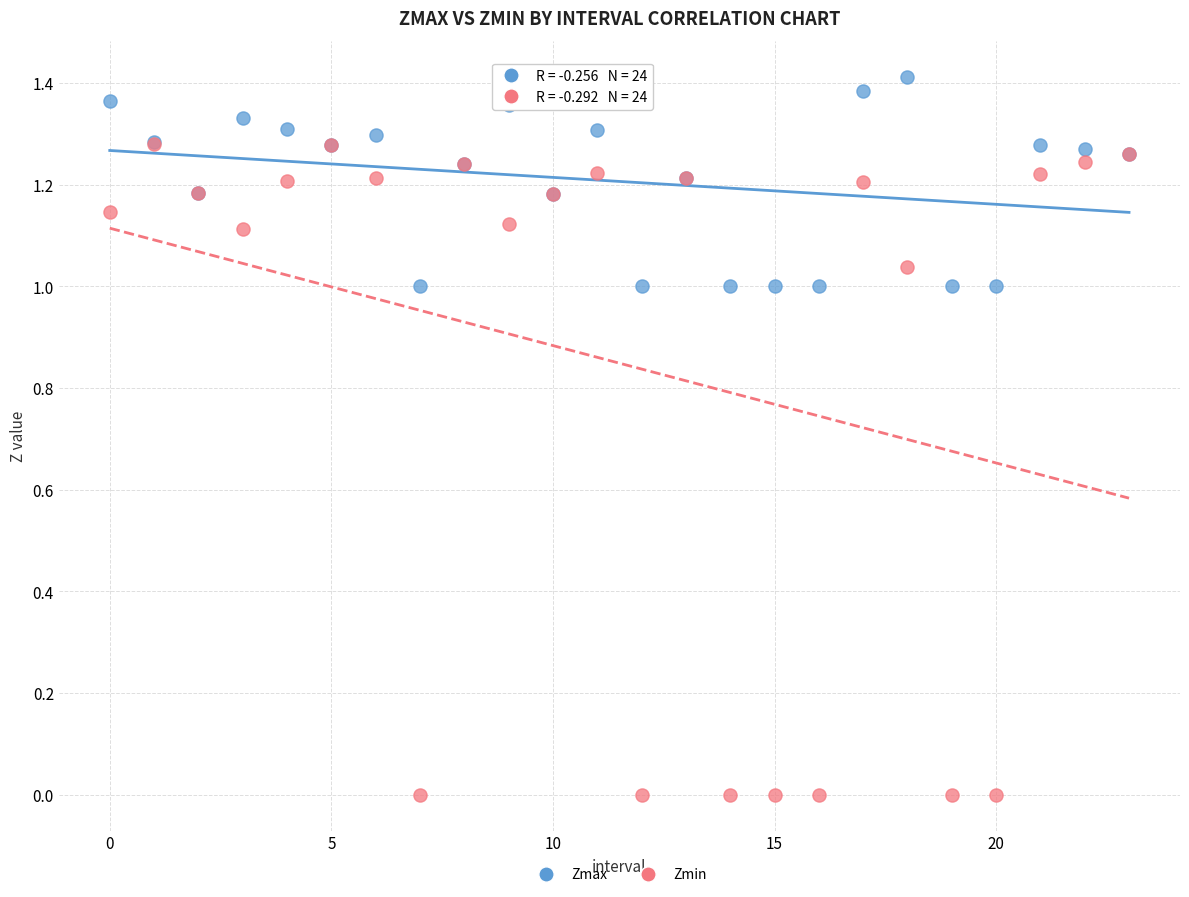

Which series has the largest Y range (max minus min)?

Zmin